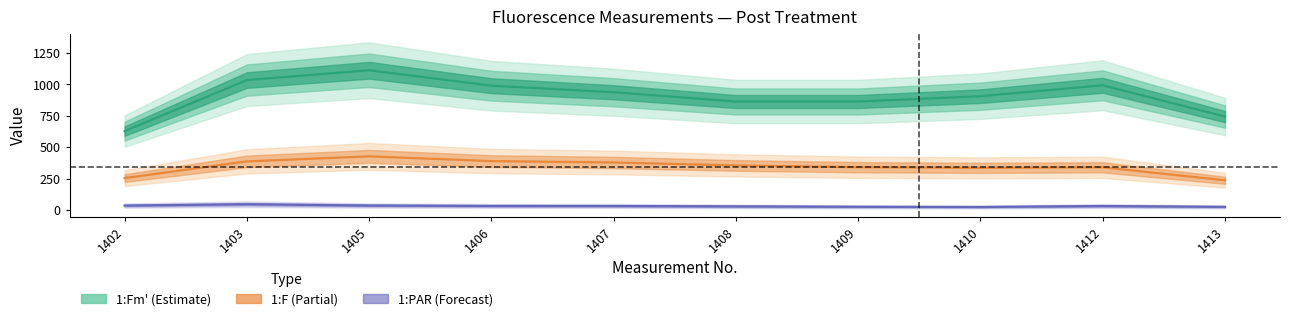

Does the chart display data point markers on the line(s)?

No